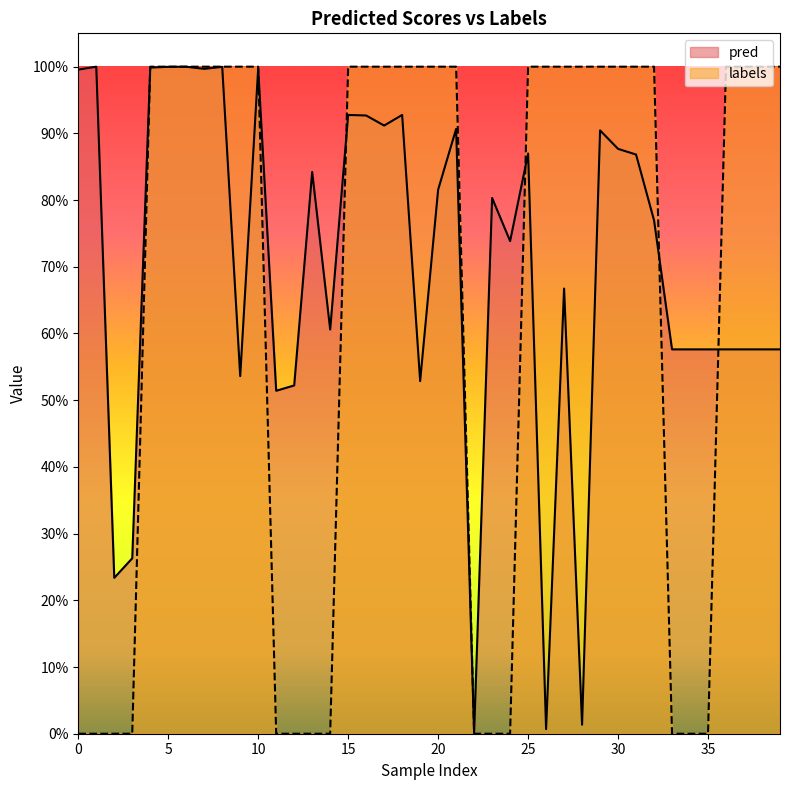

Rank the series by their maximum value, from highest to lowest.

pred, labels